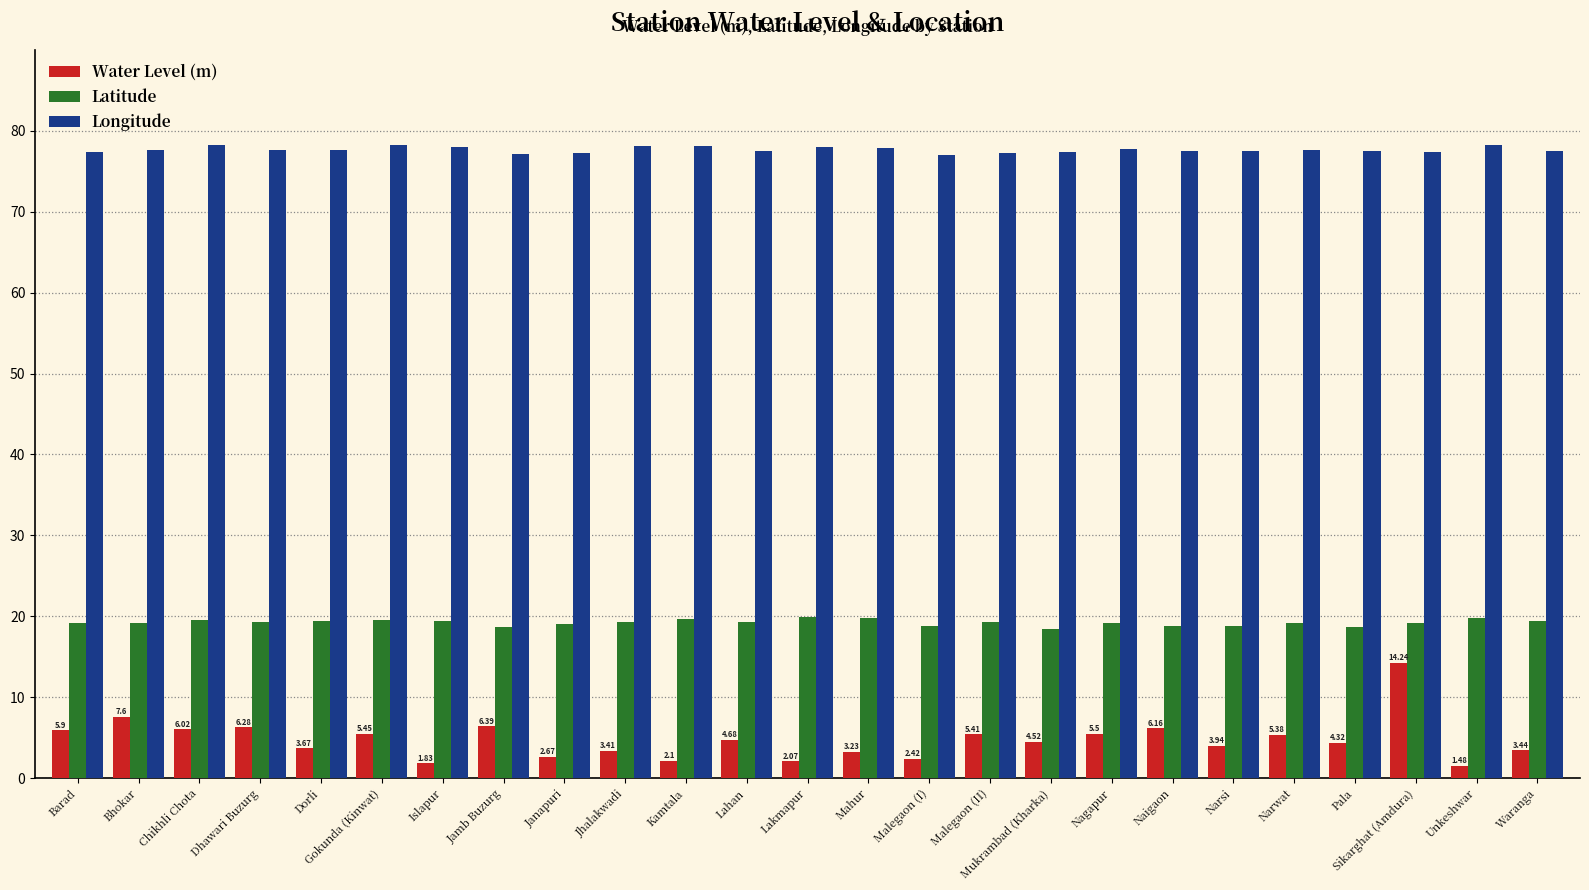

What is the difference between the highest and lowest values at Unkeshwar?

76.7